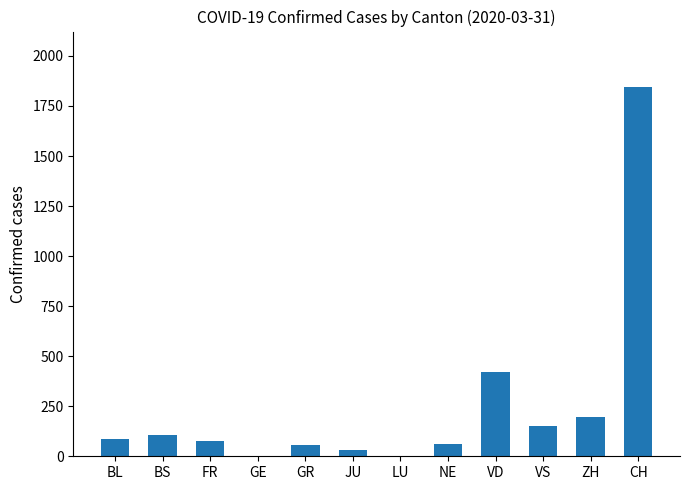

Is it true that the value at LU is 991?

False